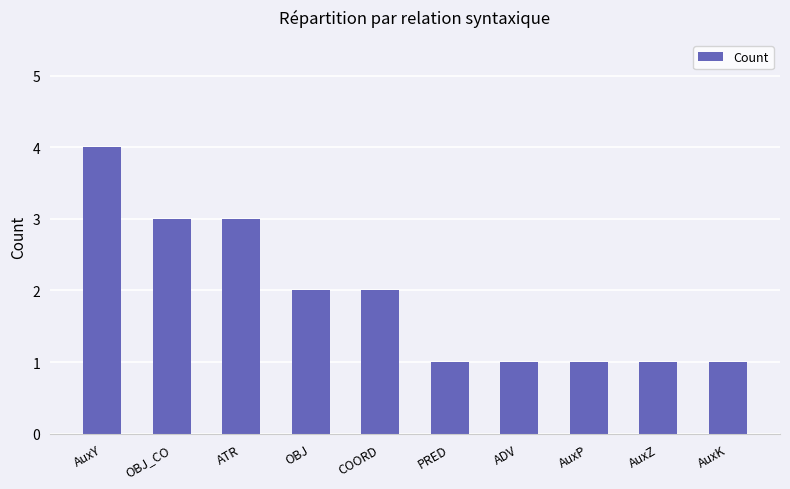

What position from the right is AuxY?

10